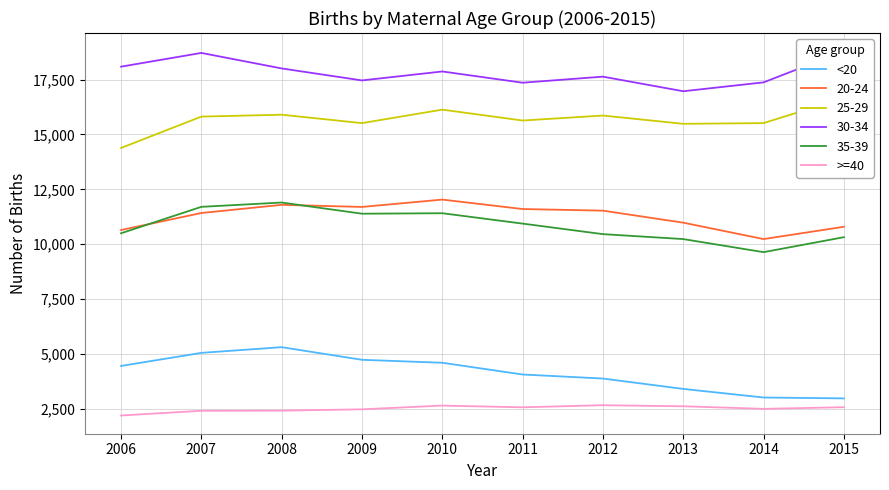

What is the value of the <20 point at the 2nd from the left?

5051